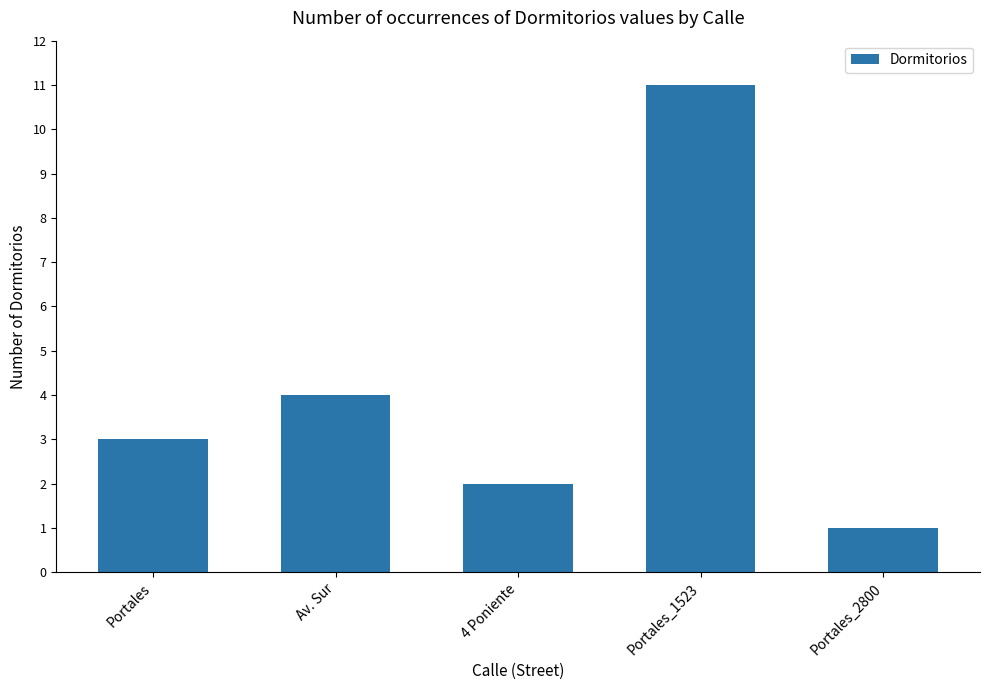

Approximately how many times larger is the value at Portales compared to 4 Poniente?

1.5